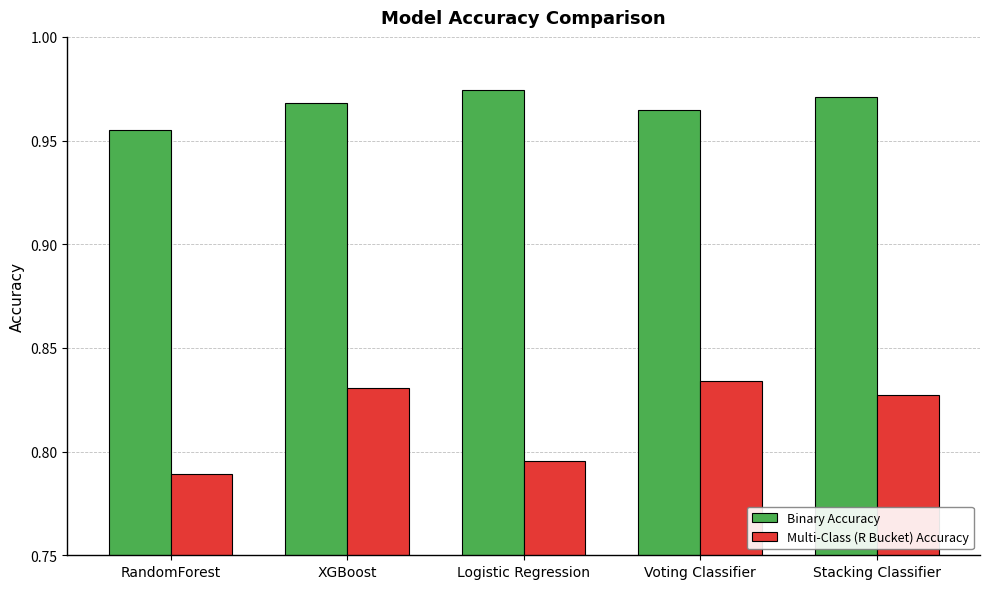

Where is Binary Accuracy nearest to the value 0?

RandomForest